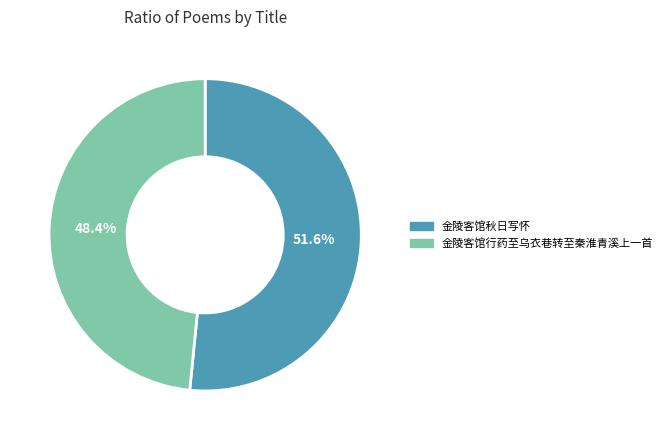

What portion of the pie excludes 金陵客馆秋日写怀?

48.4%